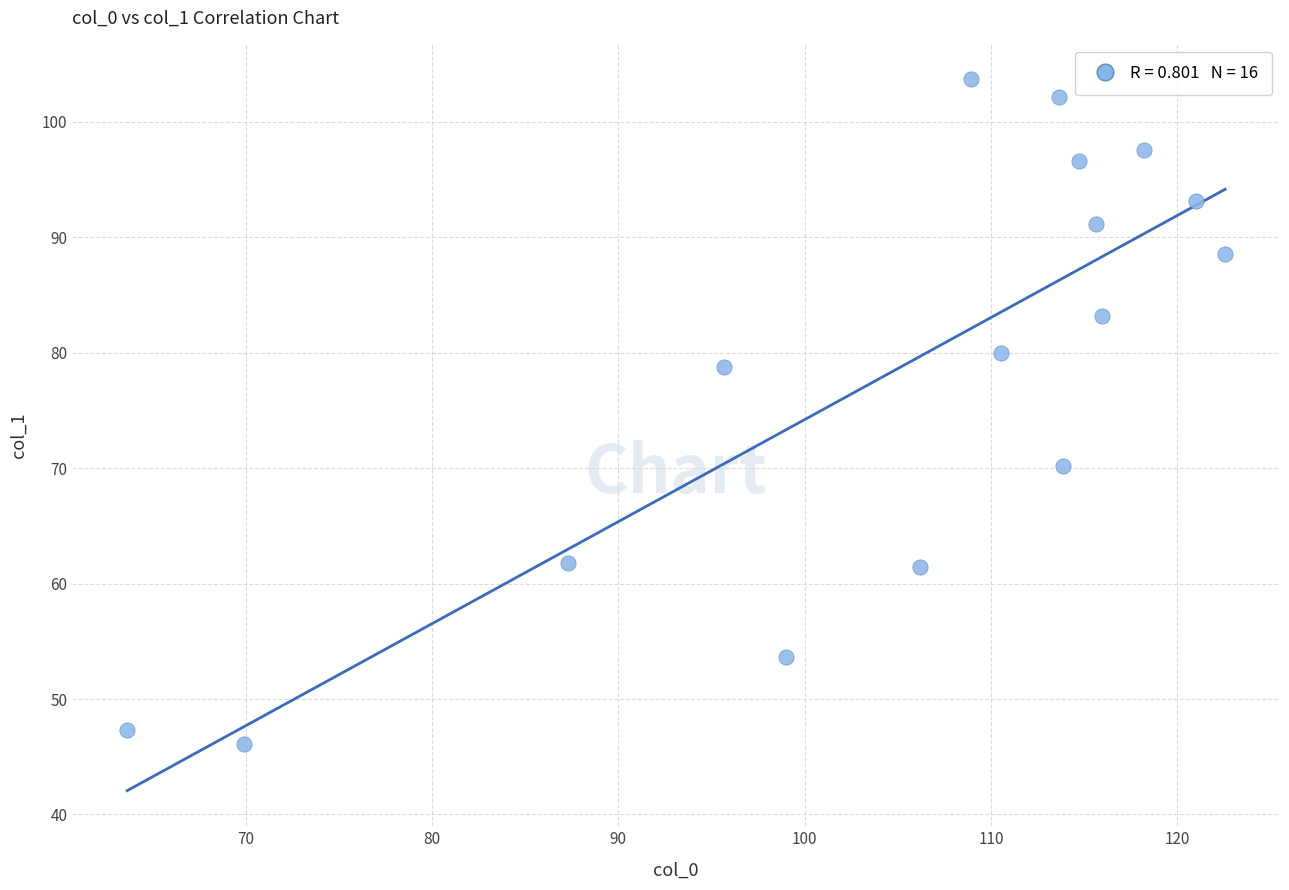

What is the range of X values (max minus min)?

58.9